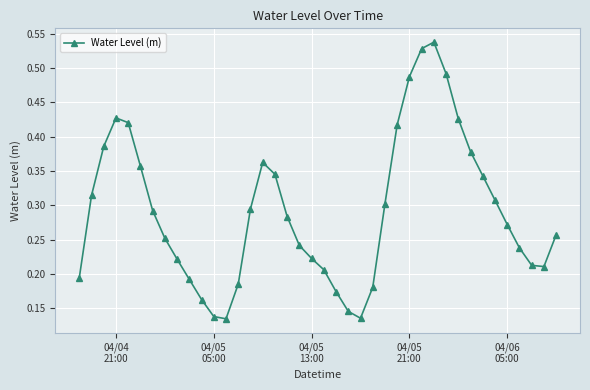

How many lines are shown in the chart?

1